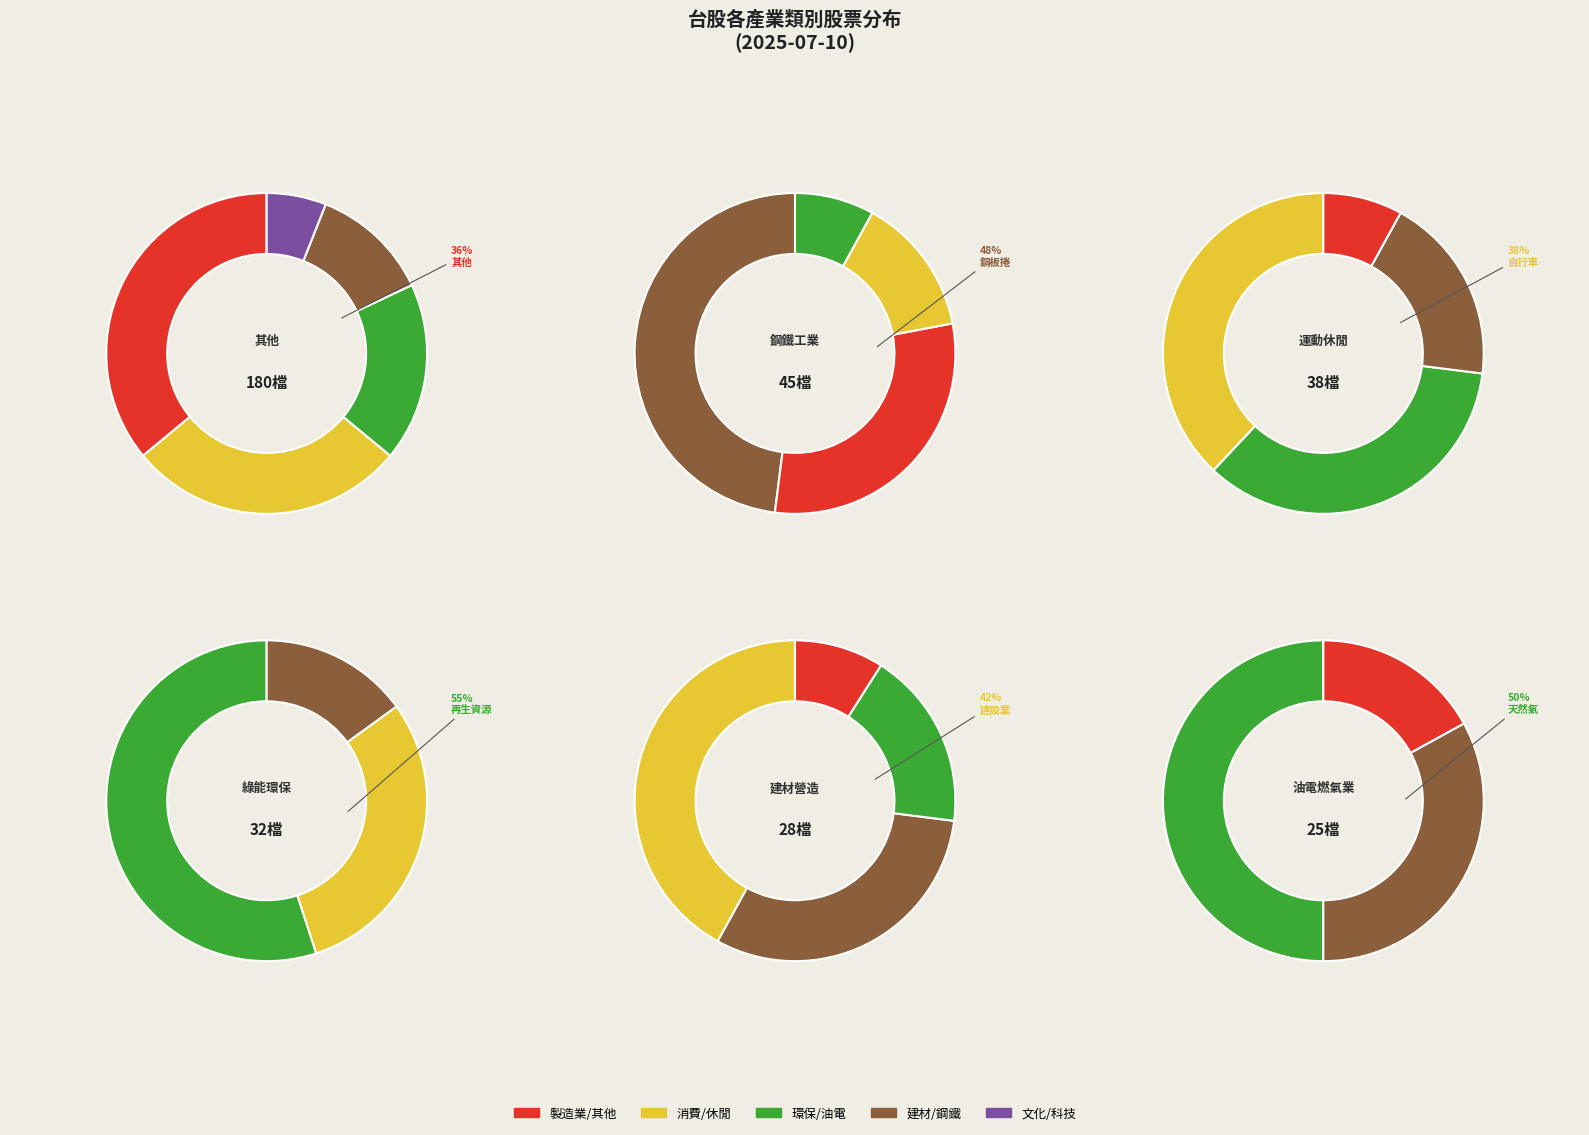

Do 油電燃氣業 and 建材營造 together represent more than half of the pie?

No